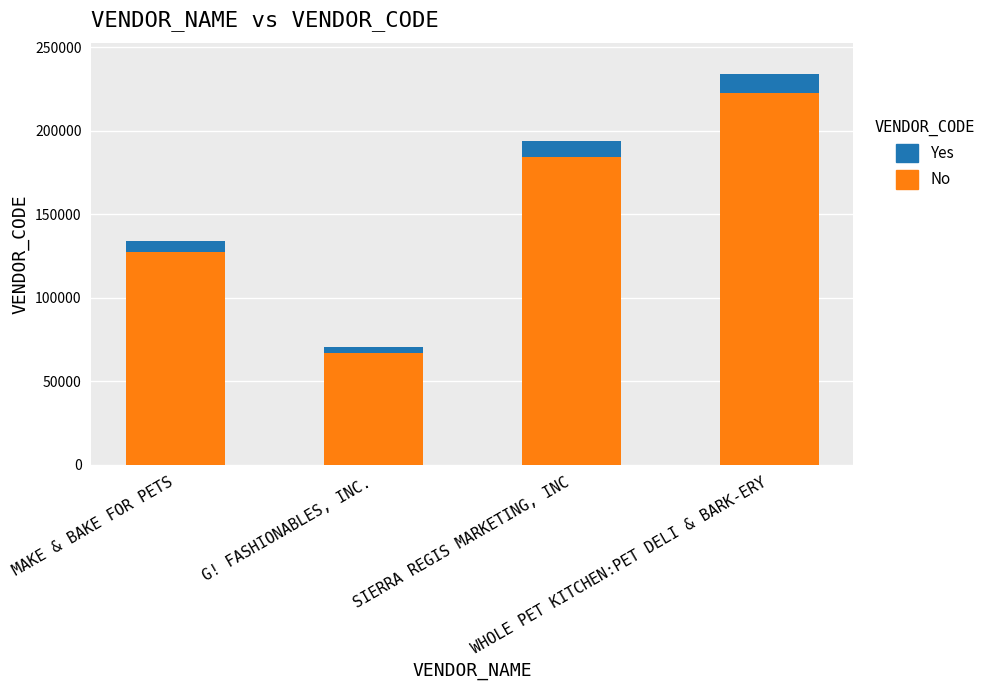

What is the average value of the No series?

150346